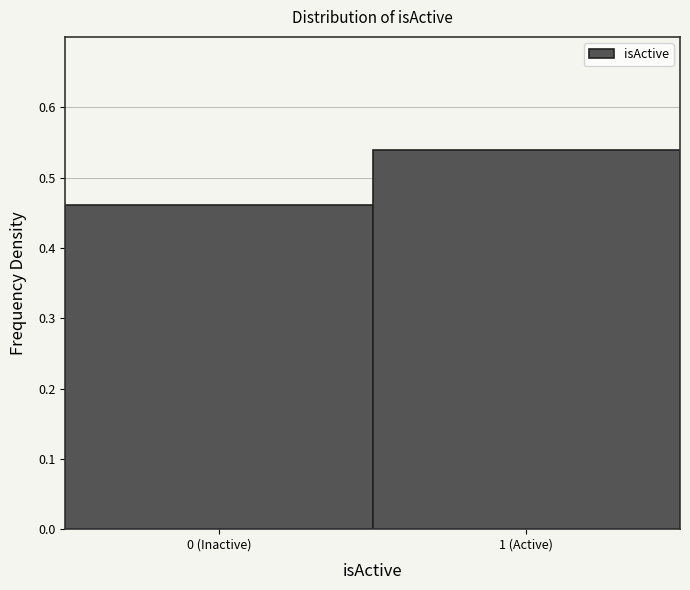

What is the sum of the values at 0 (Inactive) and 1 (Active)?

1.0